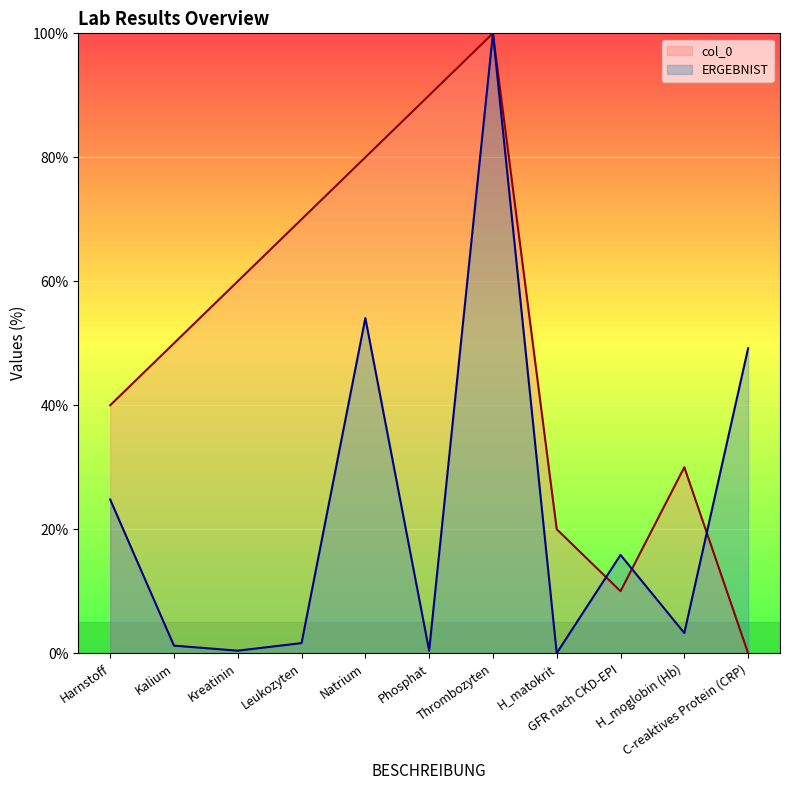

True or false: col_0 has more than 2 interior local peaks.

False